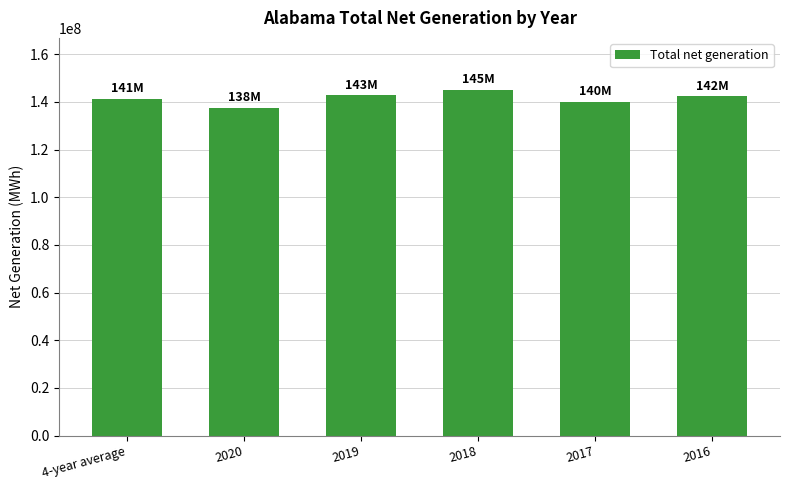

How many bars are there in total?

6